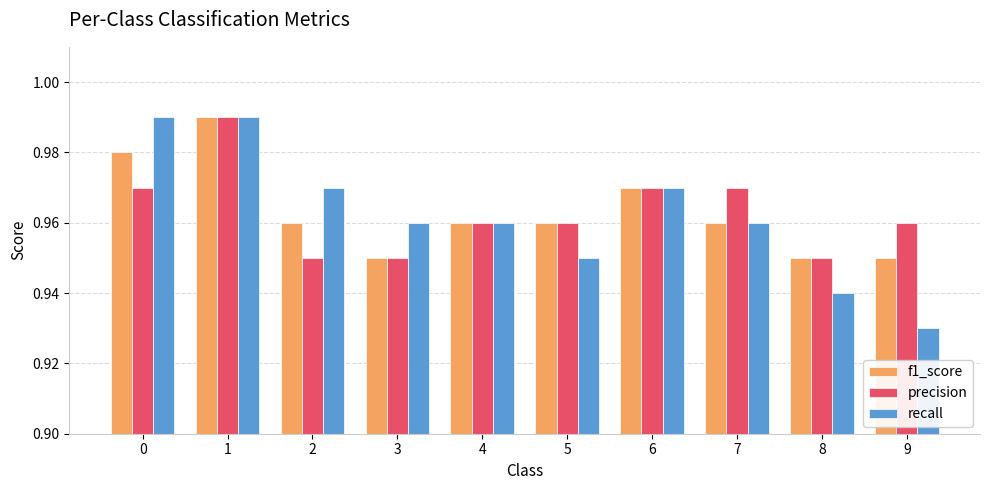

True or false: recall has a value of 0.3 at 5.

False